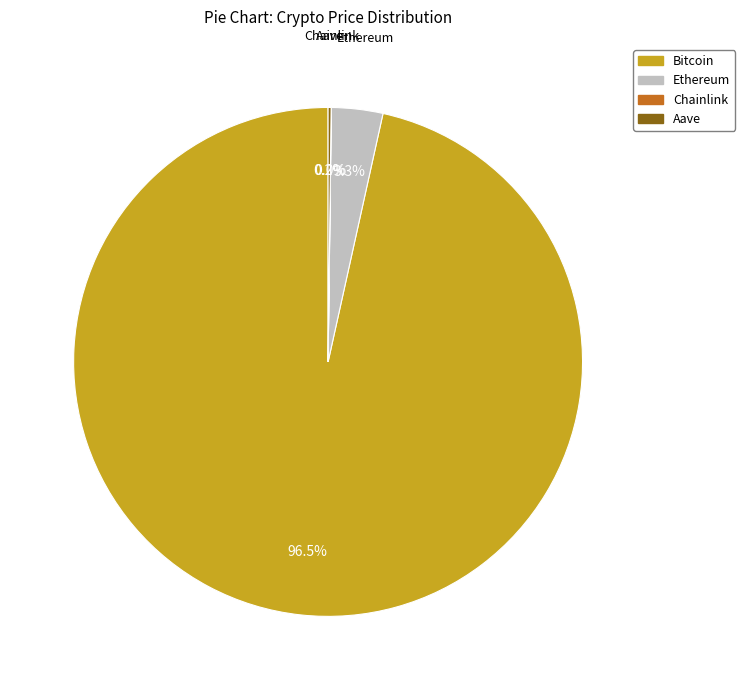

What percentage do Ethereum and Bitcoin together represent?

99.8%